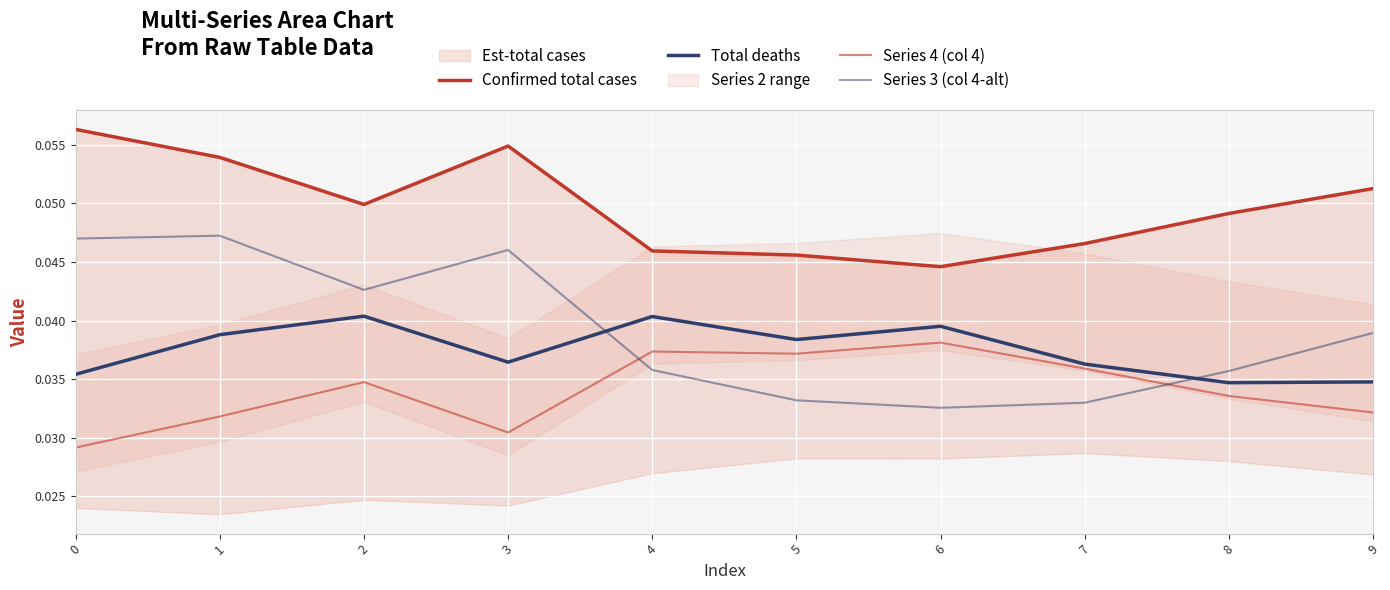

True or false: Confirmed total cases and Series 4 (col 4) intersect in this chart.

False